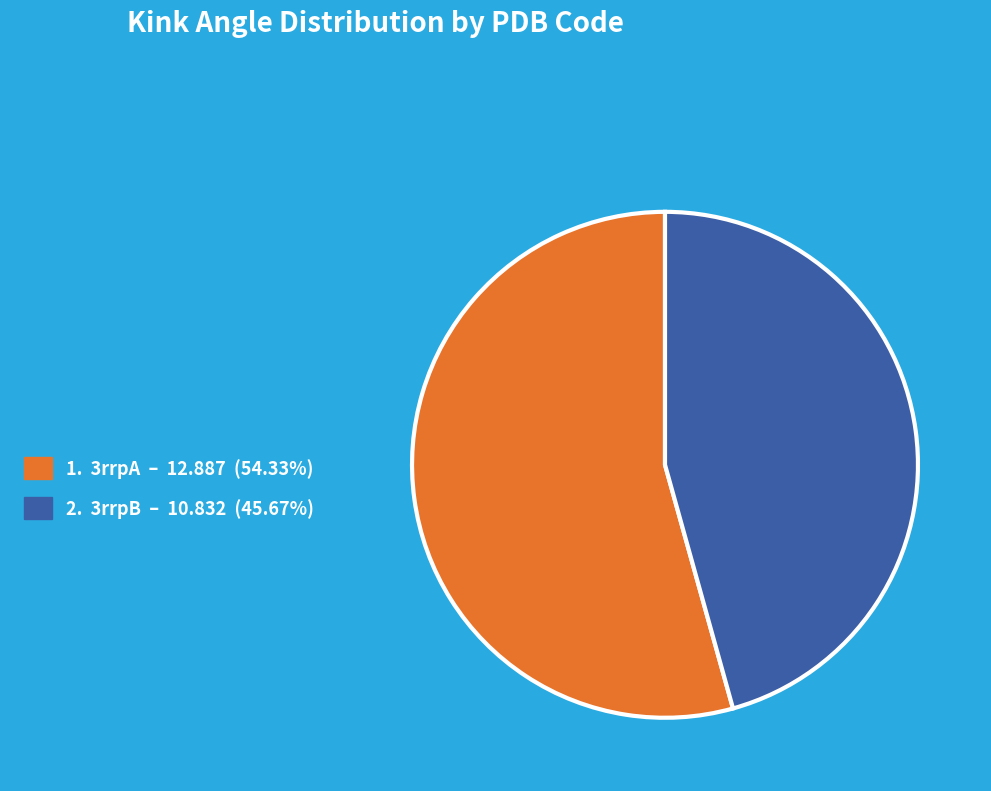

Does any single category account for the majority?

Yes